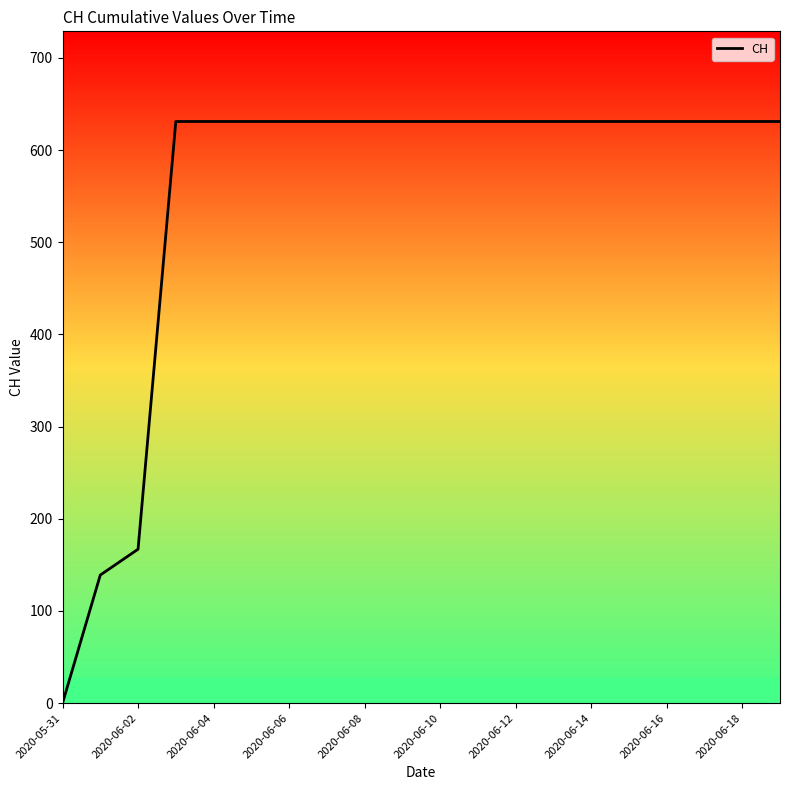

What is the sum of all values?

11033